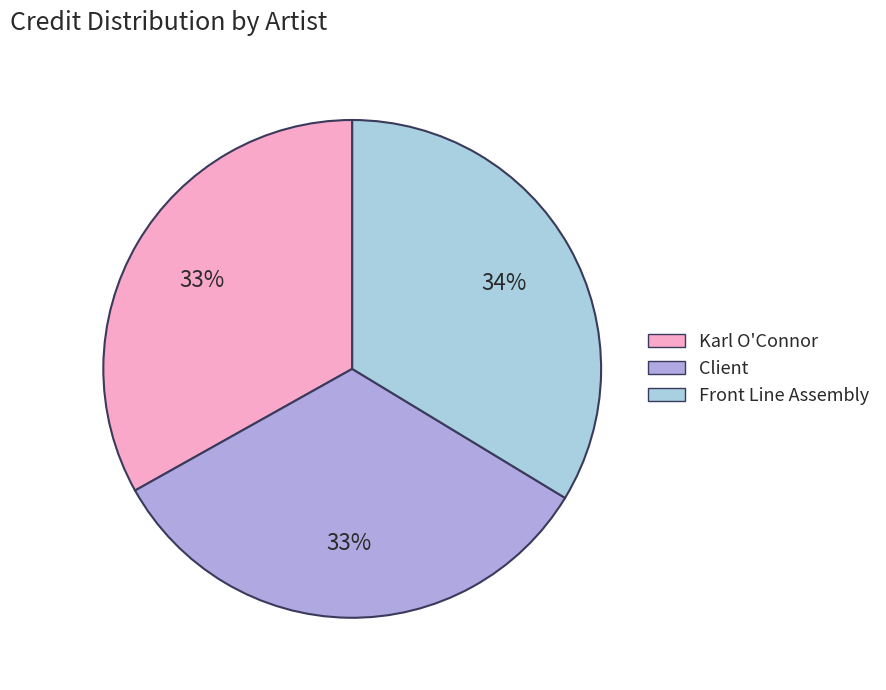

How many segments does this pie chart have?

3